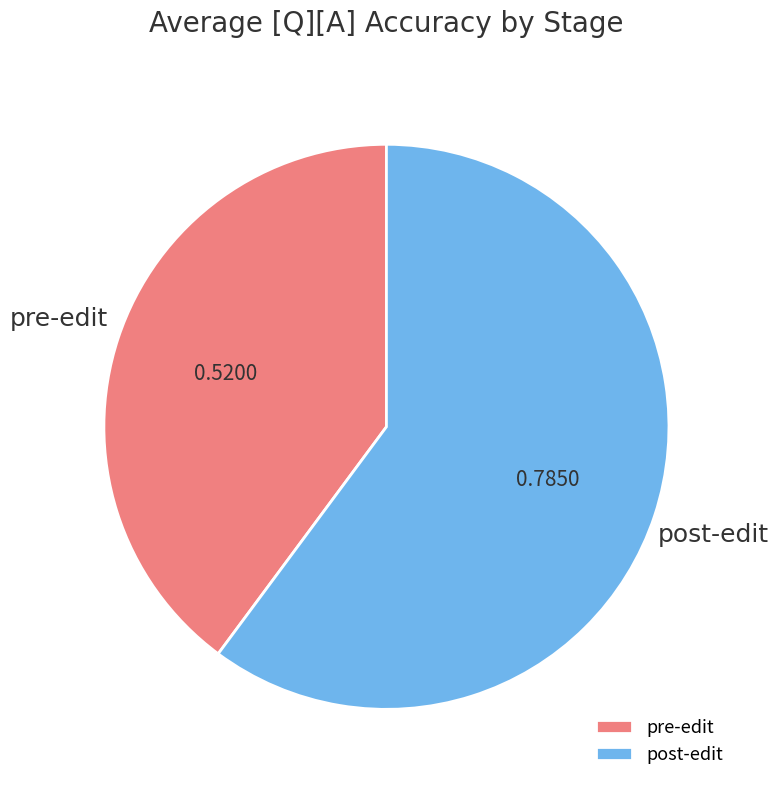

Rank the categories by value from lowest to highest.

pre-edit, post-edit